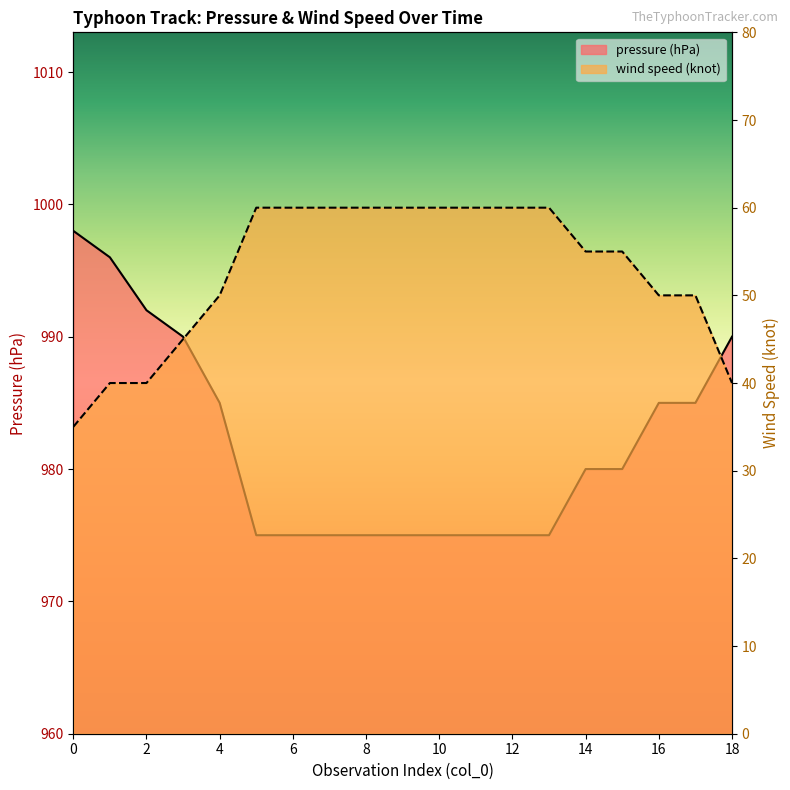

What is the maximum value shown in the chart?

998